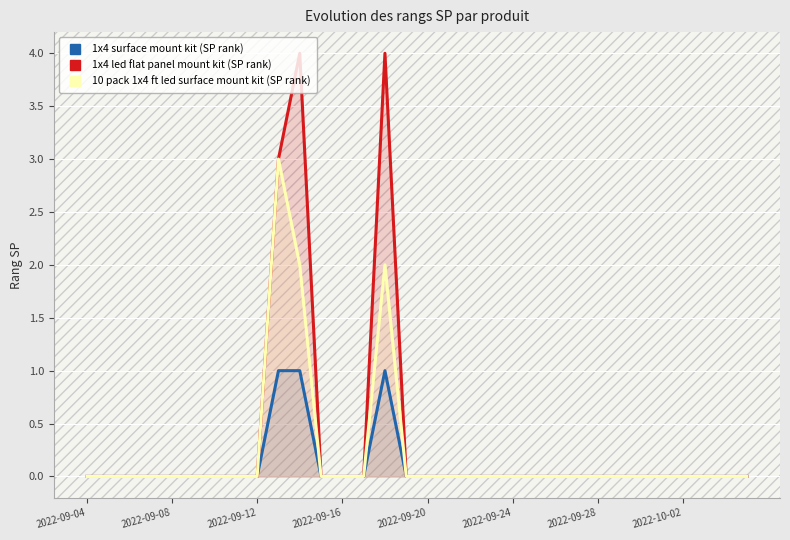

In 10 pack 1x4 ft led surface mount kit (SP rank), how many points are higher than both neighbors (excluding endpoints)?

2